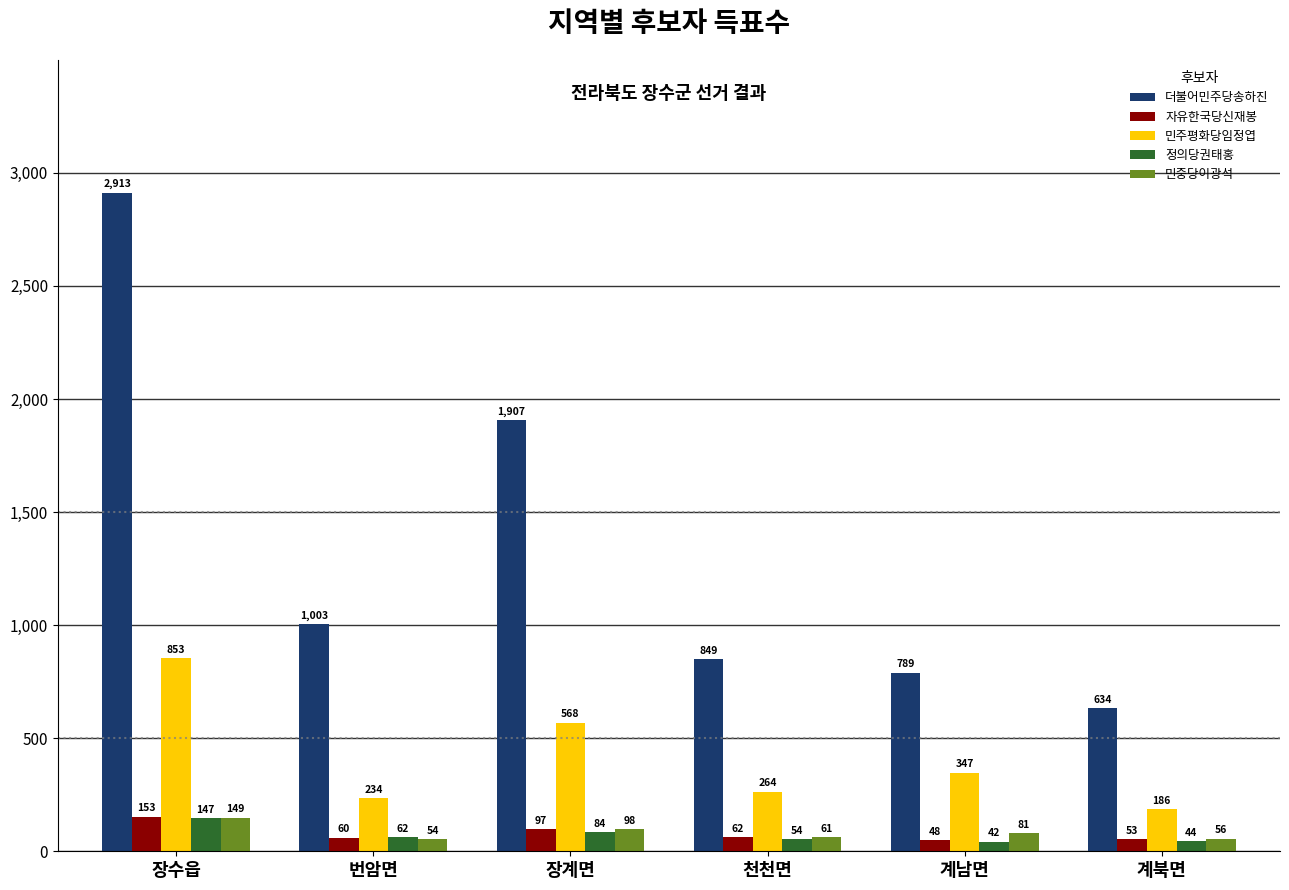

Where does the 더불어민주당송하진 series first go above 1003?

장수읍